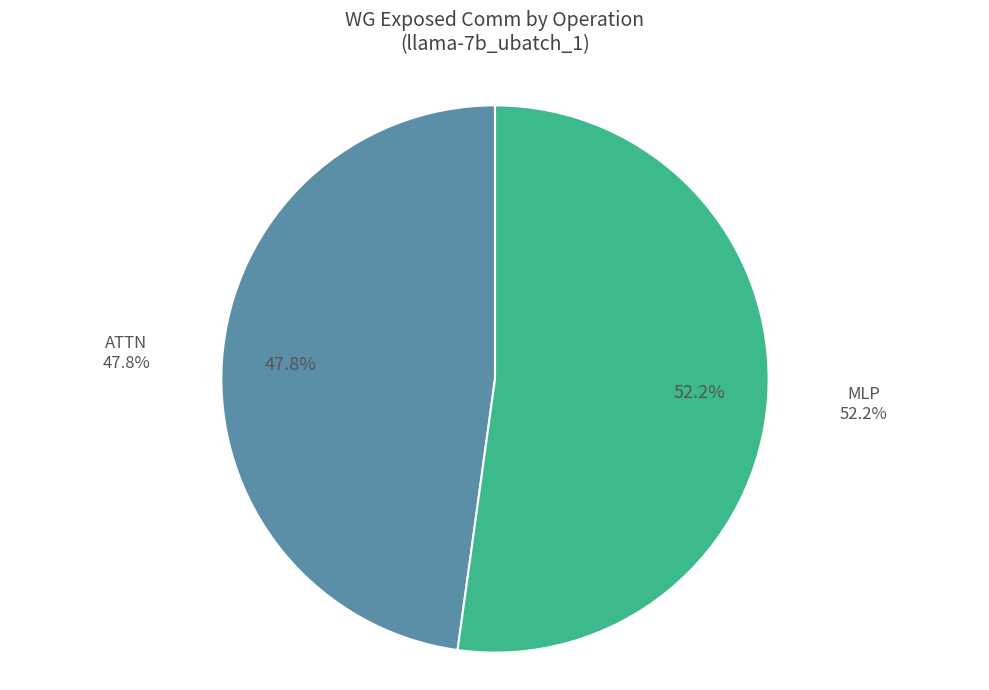

Does ATTN represent more than half of the total?

No